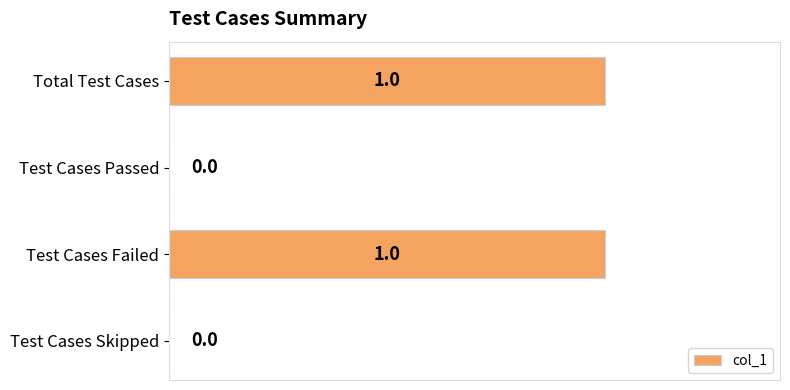

The value at Test Cases Failed is 1. True or false?

True